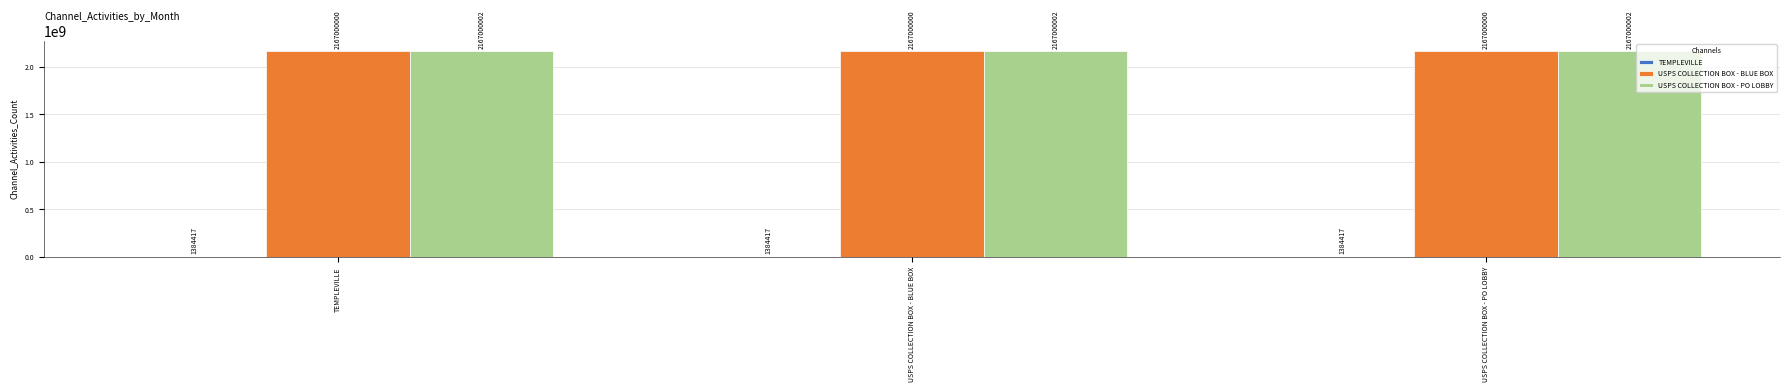

Which series has the largest total across all categories?

USPS COLLECTION BOX - PO LOBBY